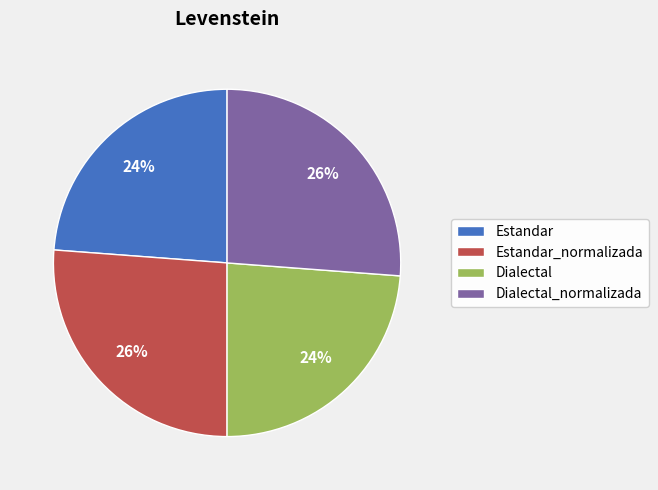

Is there a majority slice in this chart?

No